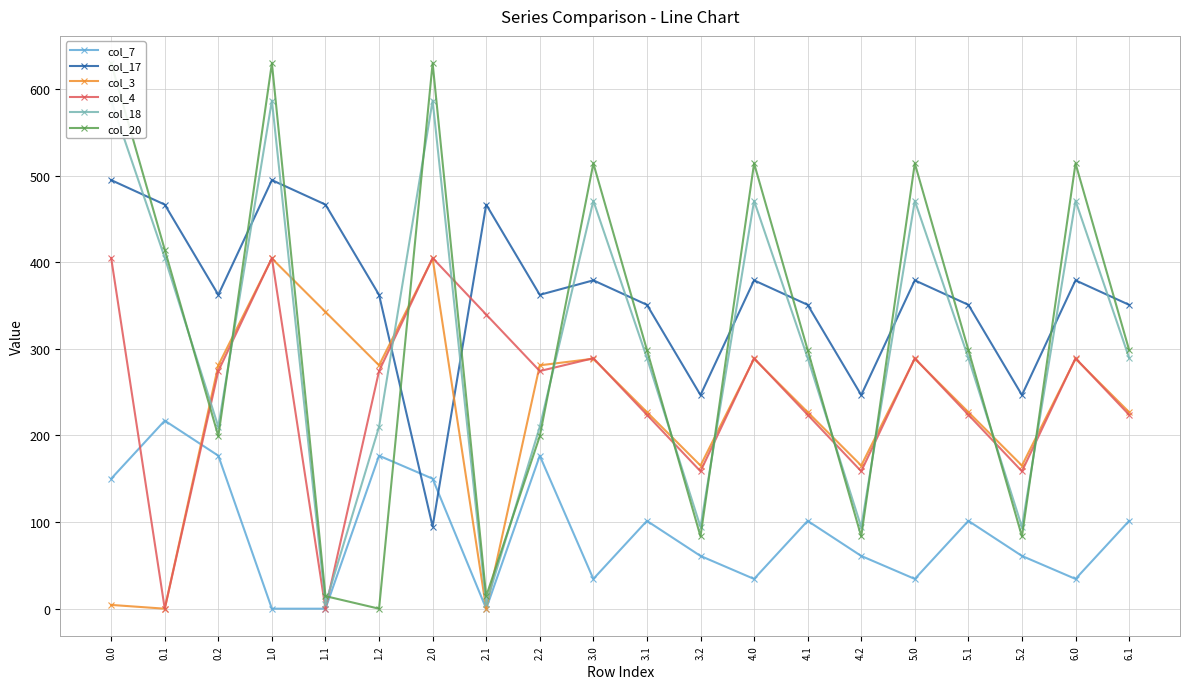

What is the value of the col_3 point at the 6th from the left?

281.0